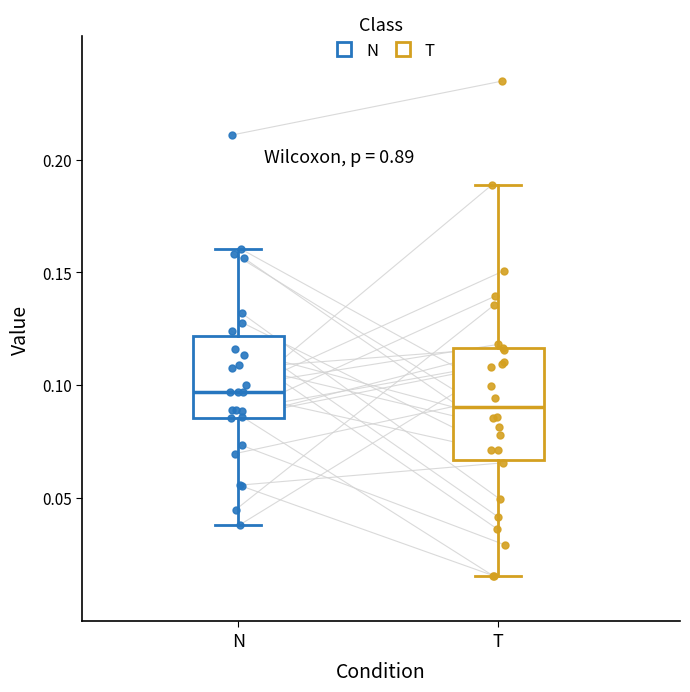

Reading left to right, transcribe this box plot: for each box, give where its median line is, the range the box spans, and where its two whiskers end, as read against the y-axis. The values are not printed on the chart, so give them approximately, as read against the axis.

N: median 0.095, box 0.085 to 0.120, whiskers 0.040 to 0.160
T: median 0.090, box 0.065 to 0.115, whiskers 0.015 to 0.190